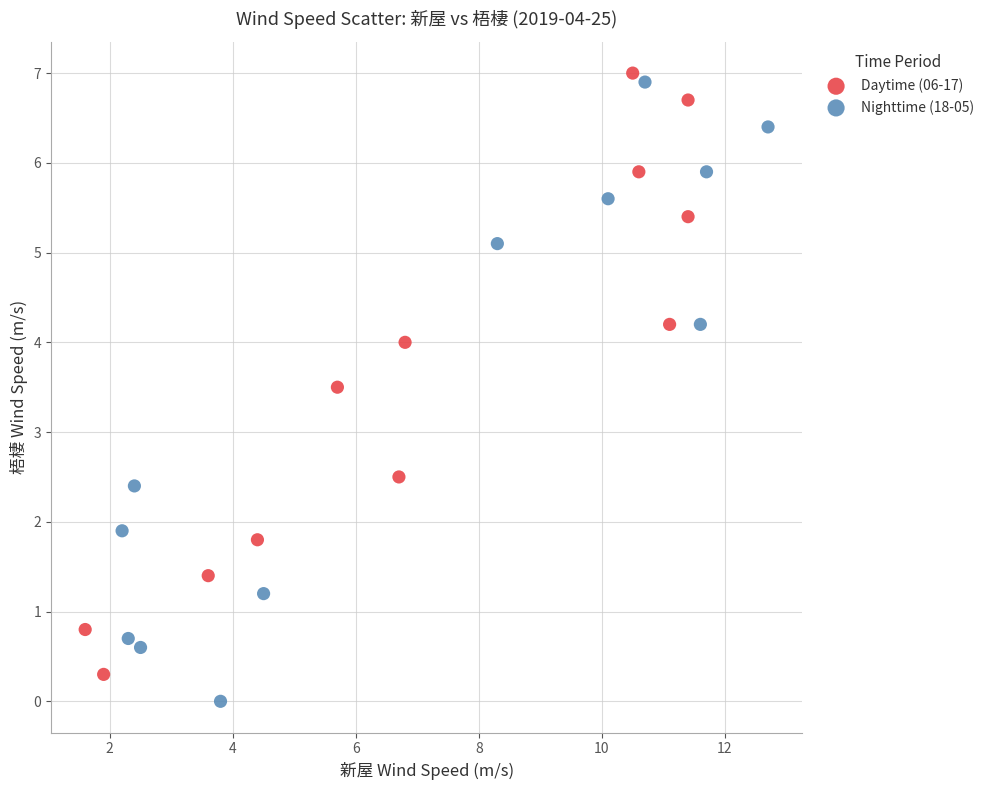

Which series has the widest spread of Y values?

Nighttime (18-05)